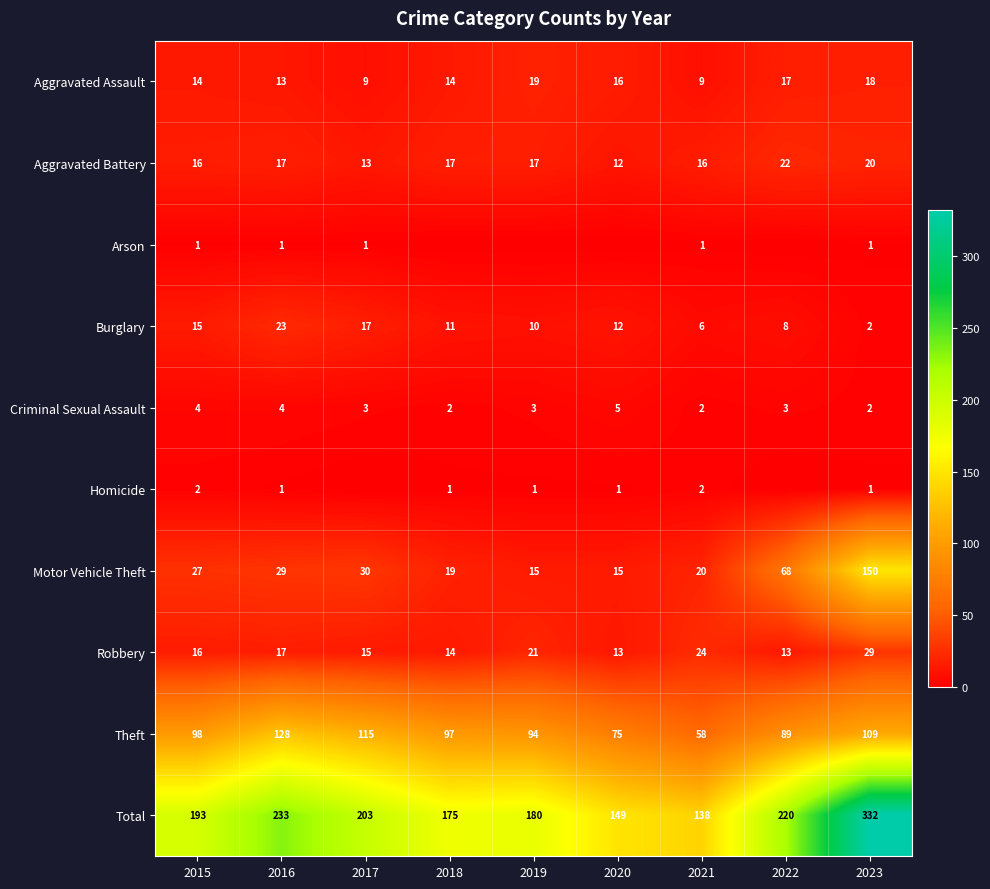

Which has a higher value, 2015 or 2016?

2015